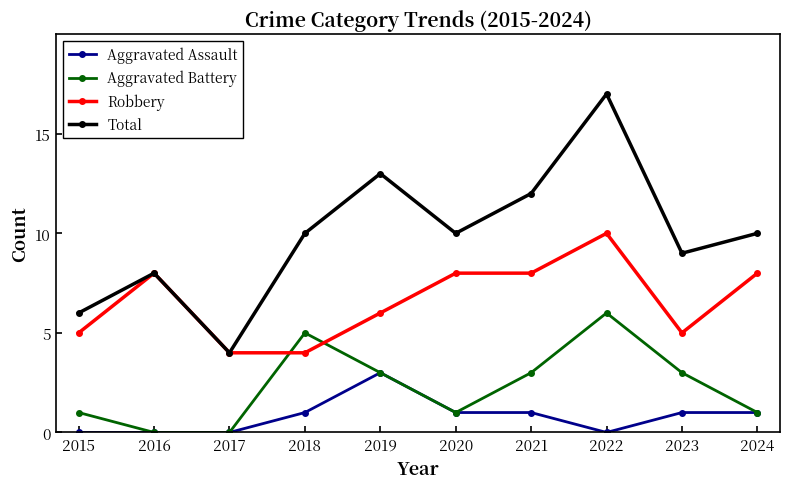

True or false: Total and Aggravated Battery cross at least once.

False